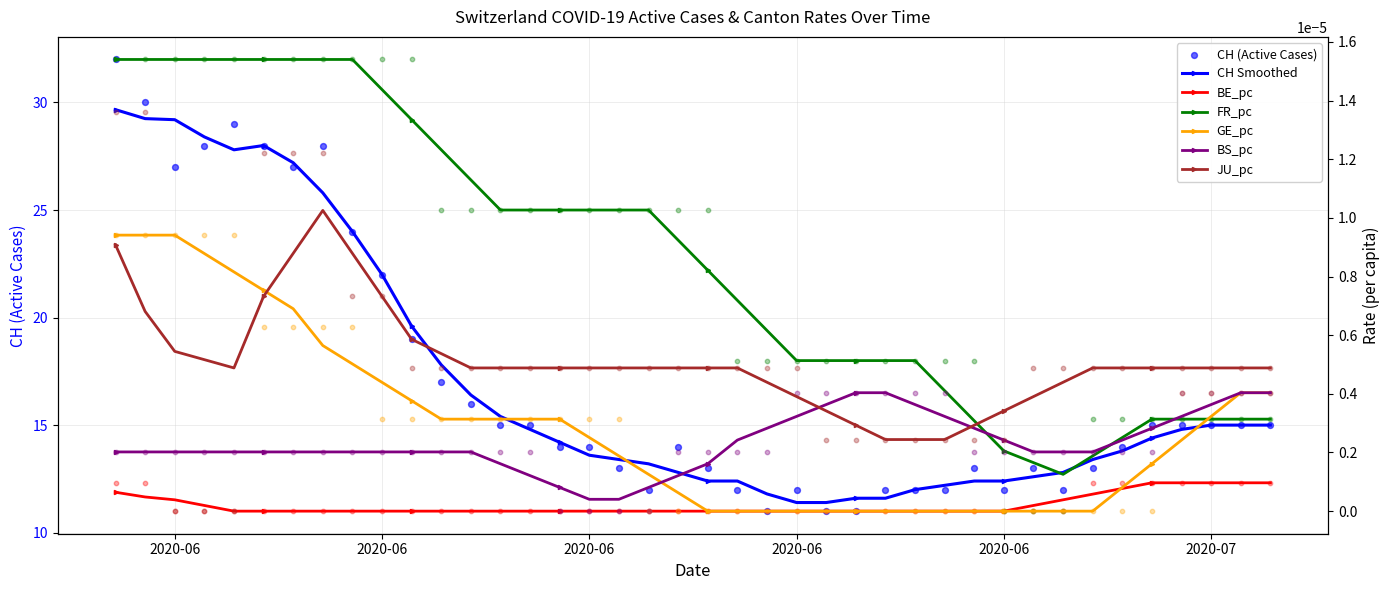

Which series contains the highest Y value?

CH